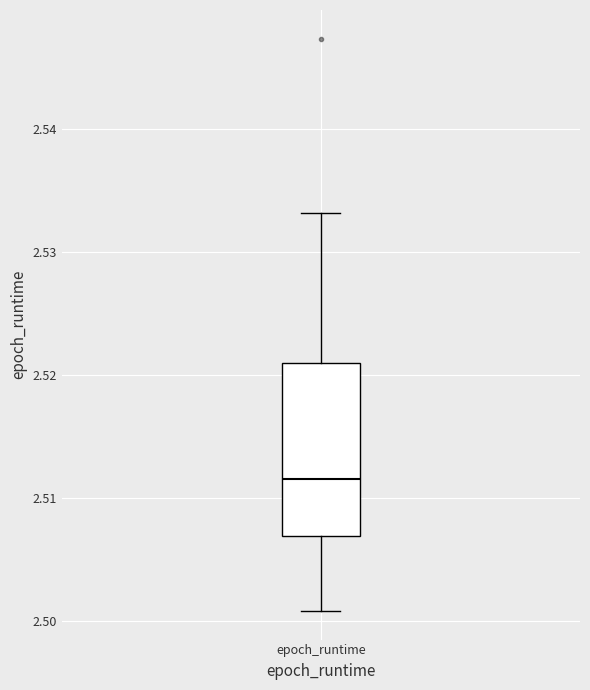

Transcribe this box plot: give where the median line is, the range the box spans, and where the two whiskers end, as read against the y-axis. The values are not printed on the chart, so give them approximately, as read against the axis.

median 2.512, box 2.507 to 2.521, whiskers 2.501 to 2.533